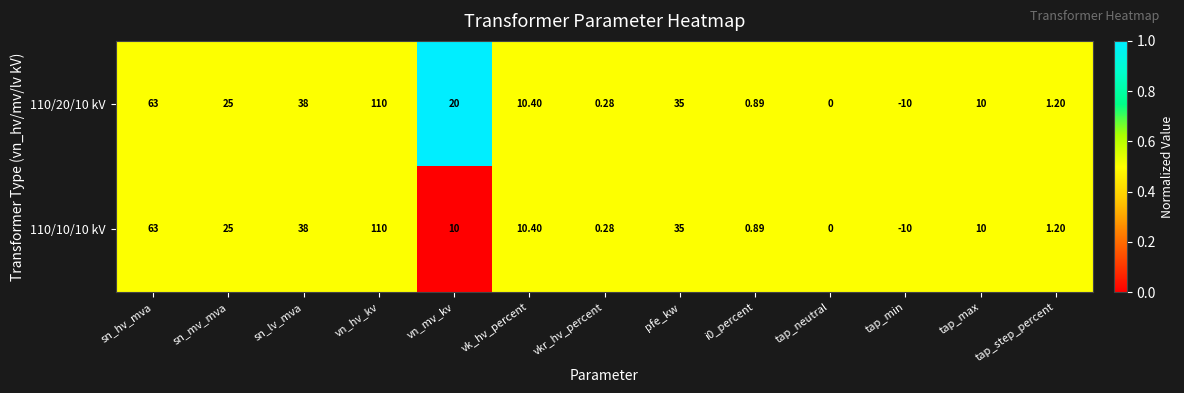

Which label corresponds to the smallest value in the chart?

tap_min